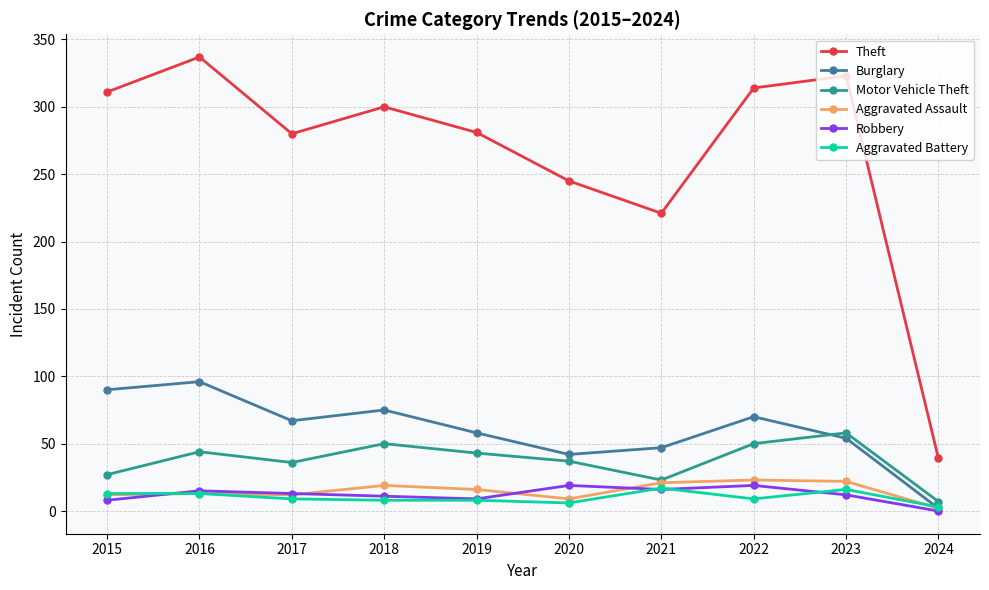

What is the average value of the Motor Vehicle Theft series?

38